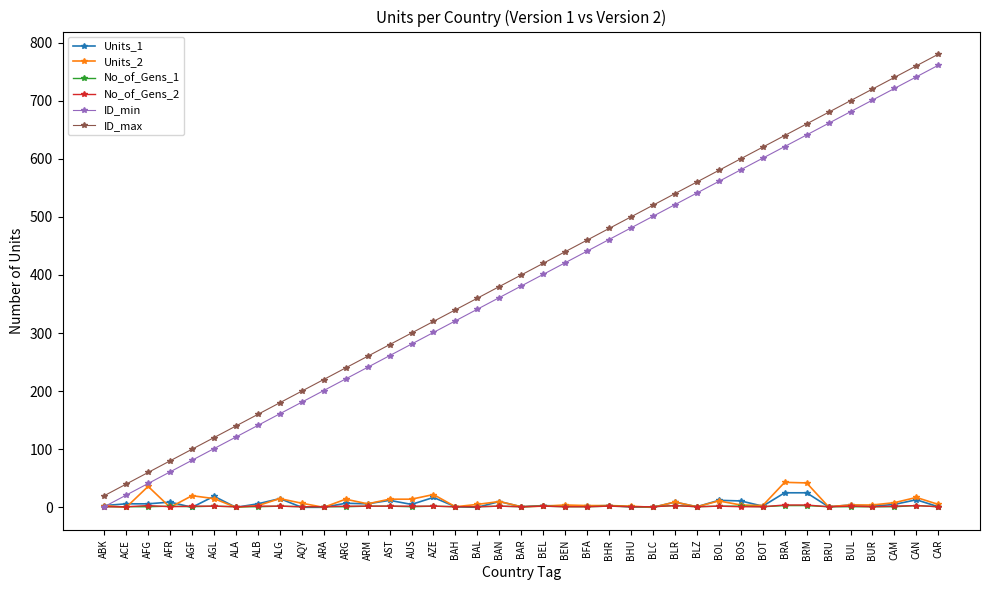

What is the difference between the maximum and minimum values in the Units_1 series?

25